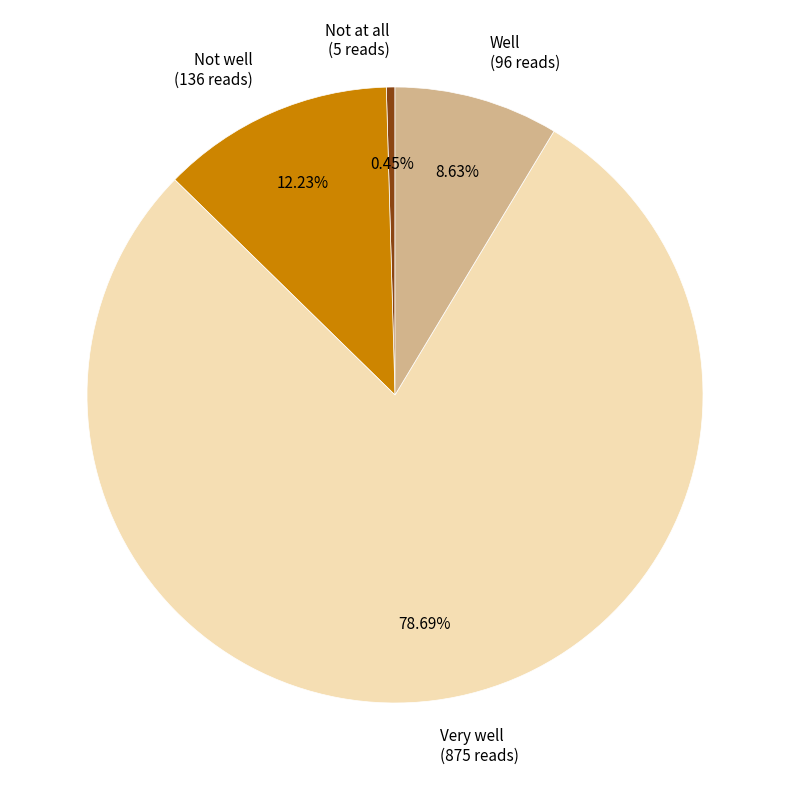

What is the majority slice?

Very well